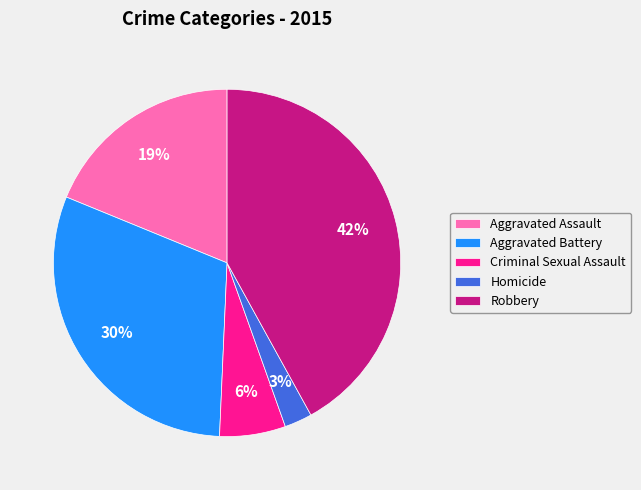

What is the smallest slice in the pie chart?

Homicide